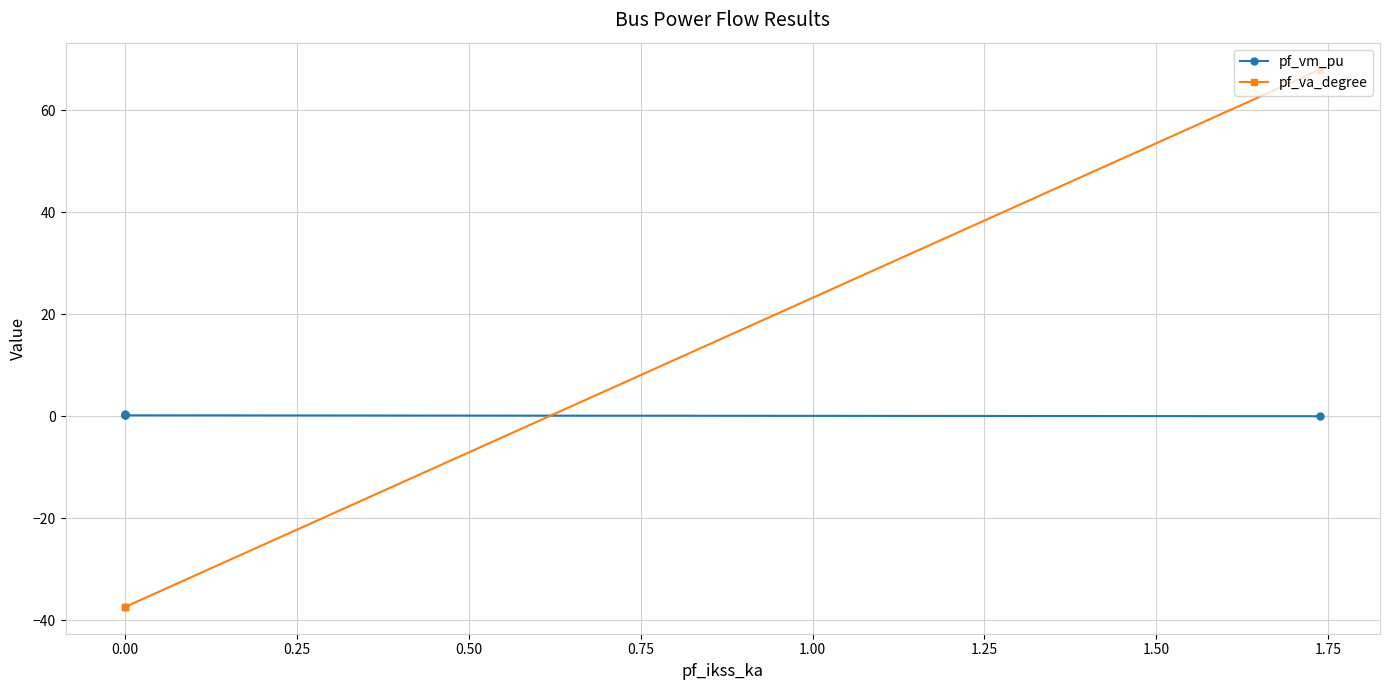

Reading right to left, what are all the values shown in this chart?

pf_vm_pu: 0.0	0.2	0.2	0.3
pf_va_degree: 67.9	-37.4	-37.4	-37.4